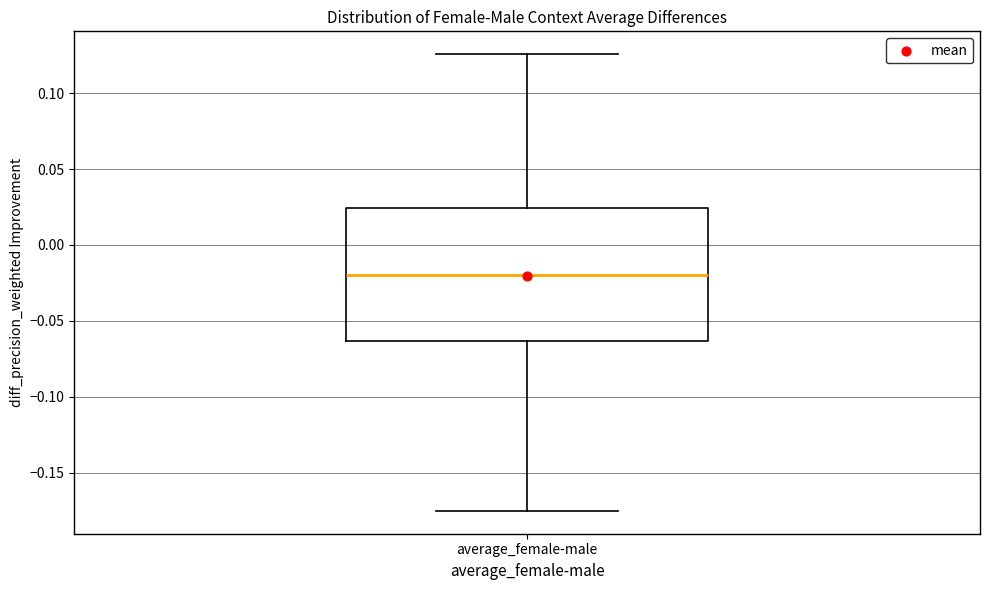

Read this box plot against the y-axis: the position of the median line, the range covered by the box, and the ends of both whiskers. The values are not printed on the chart, so give them approximately, as read against the axis.

median -0.020, box -0.065 to 0.025, whiskers -0.175 to 0.125